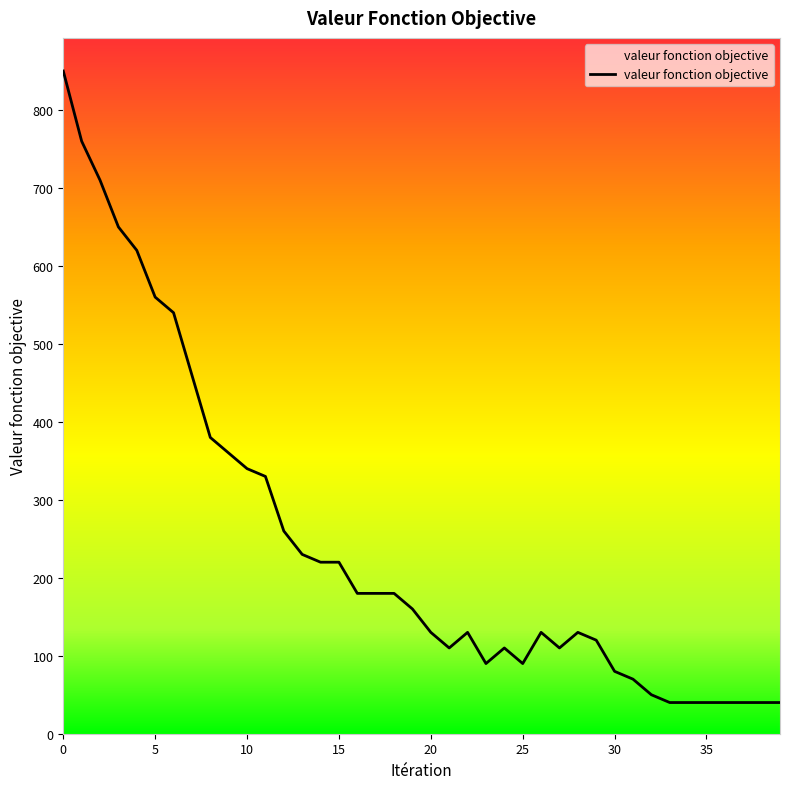

What is the difference between the maximum and minimum values?

810